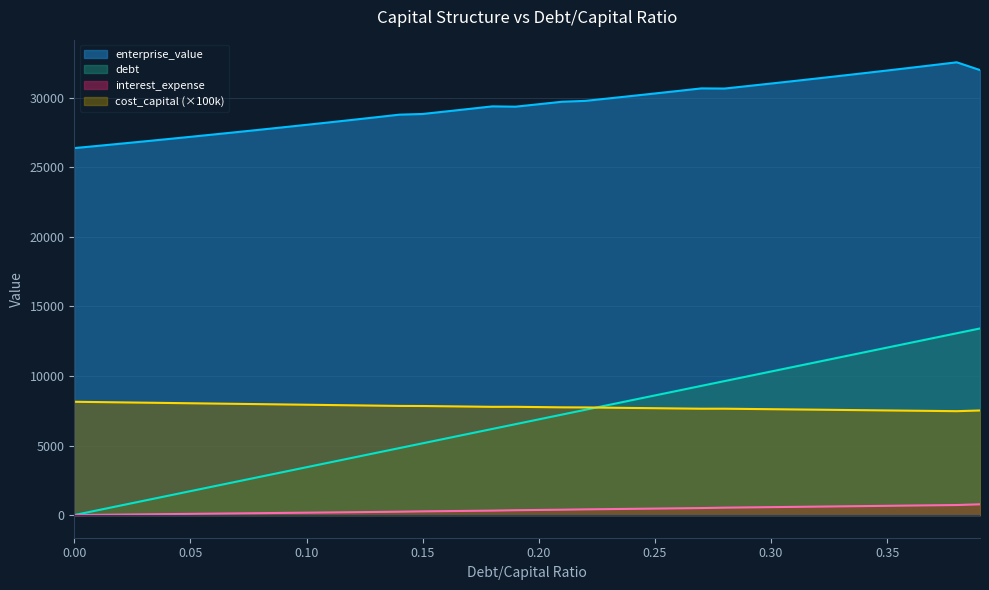

What is the difference between the debt values at 0.16 and 0.22?

125.9